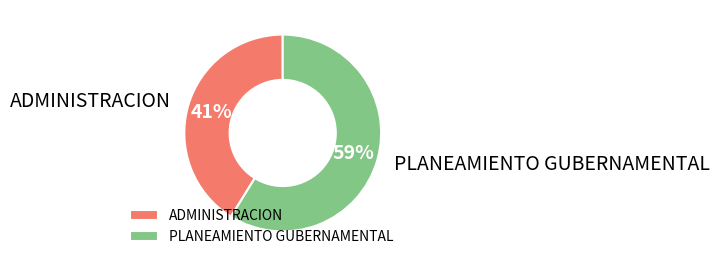

The PLANEAMIENTO GUBERNAMENTAL slice represents 59% of the pie. True or false?

True